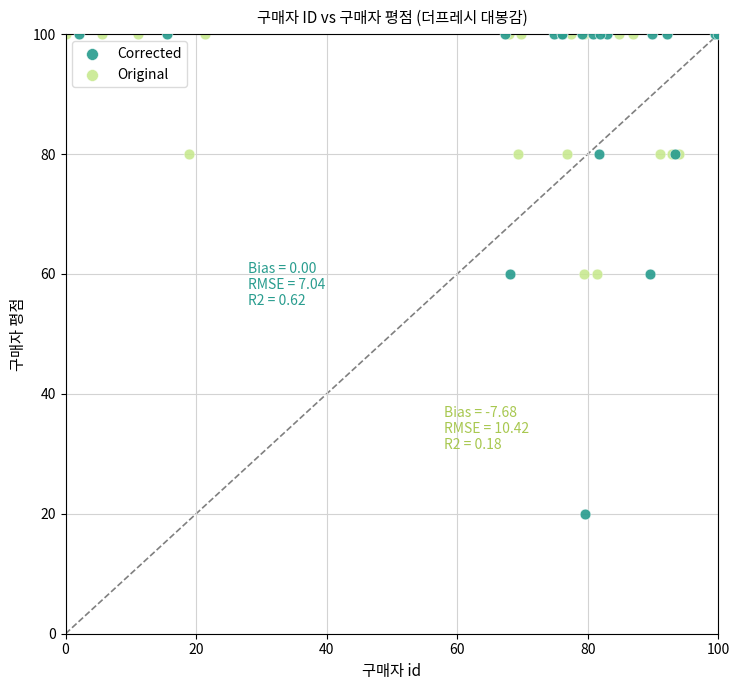

Which series contains the lowest Y value?

Corrected